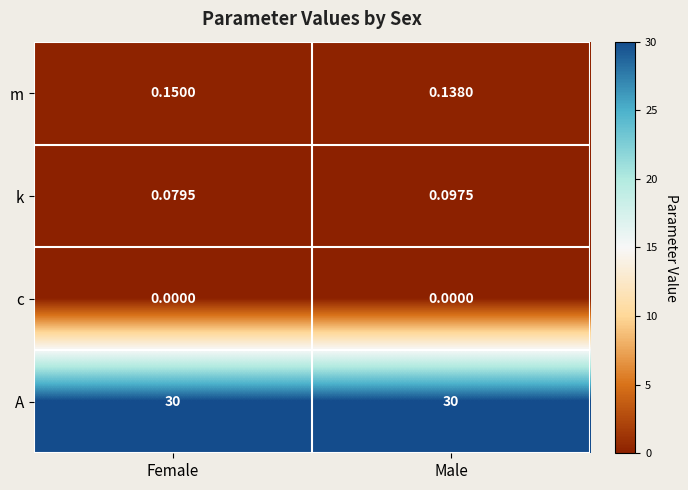

List the labels in order of m value, smallest first.

Male, Female